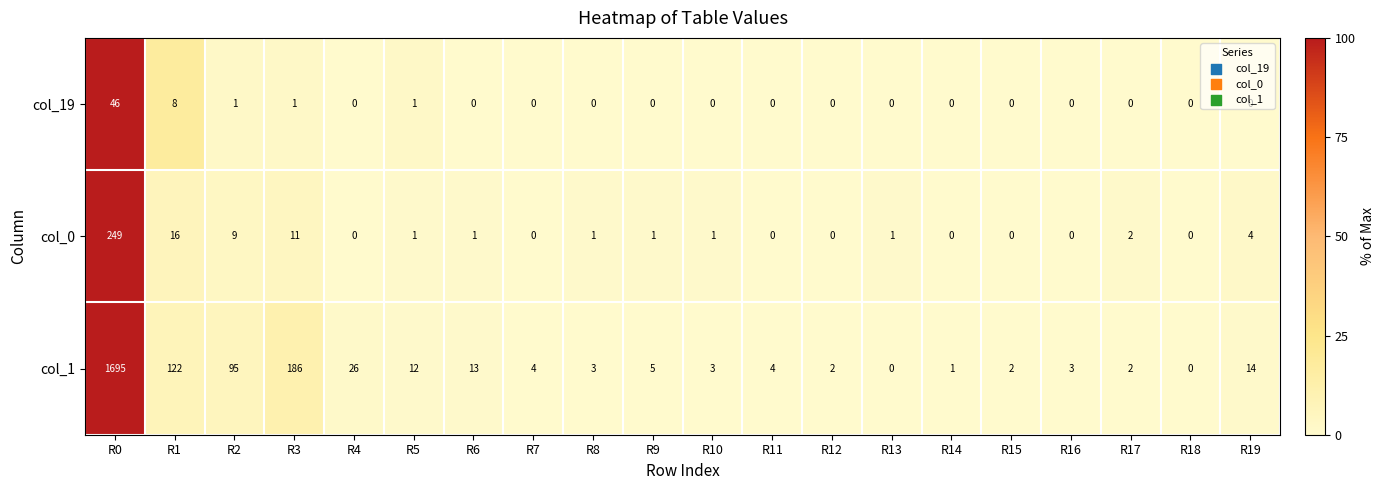

What is the average value of the col_1 series?

110